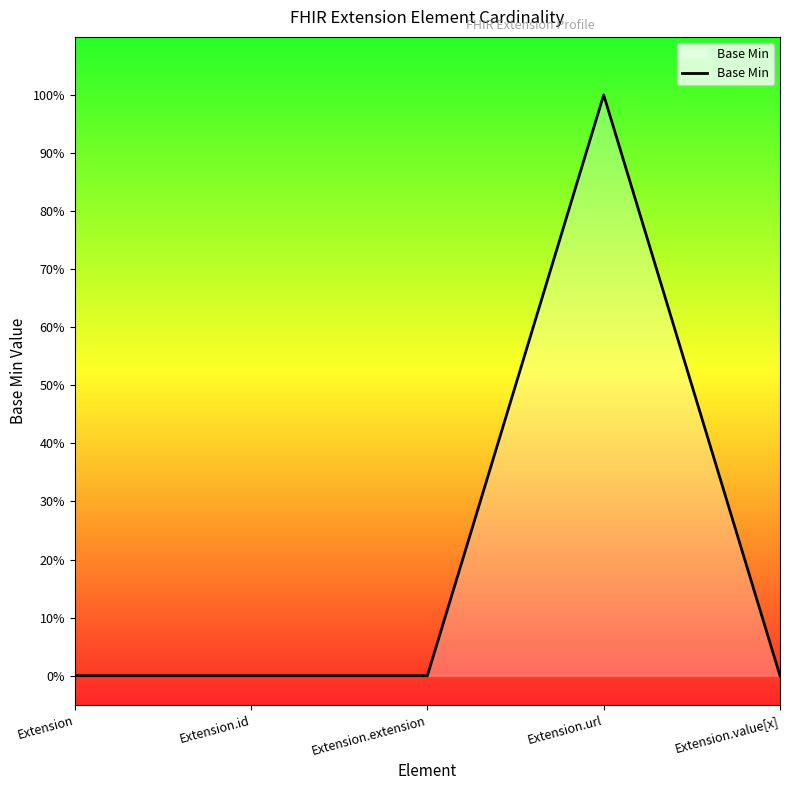

Does the chart have visible grid lines?

No